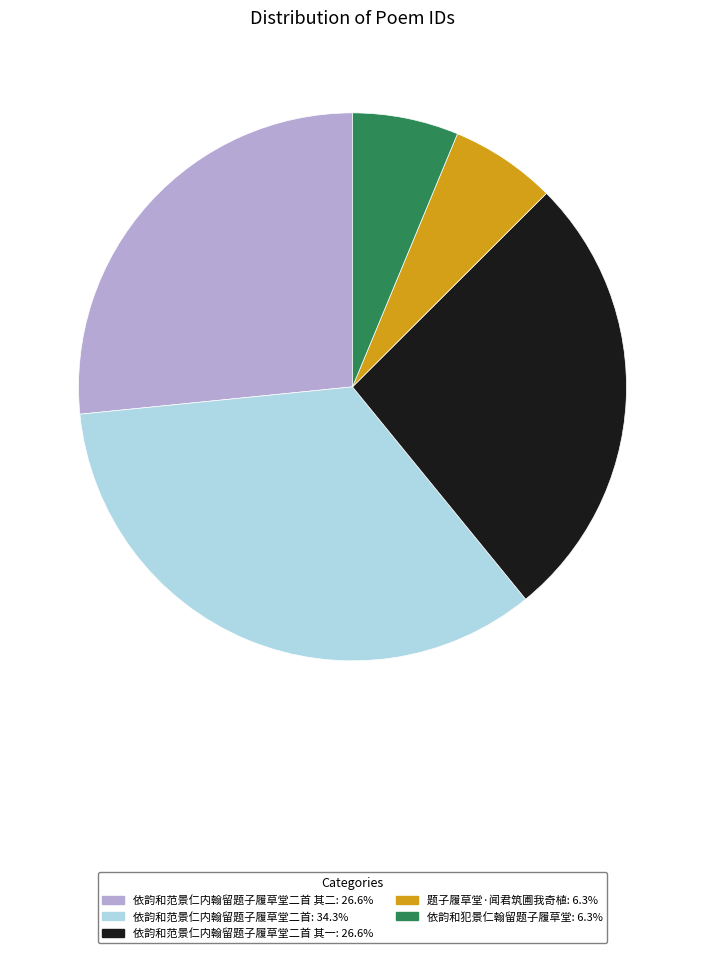

Is there a majority slice in this chart?

No